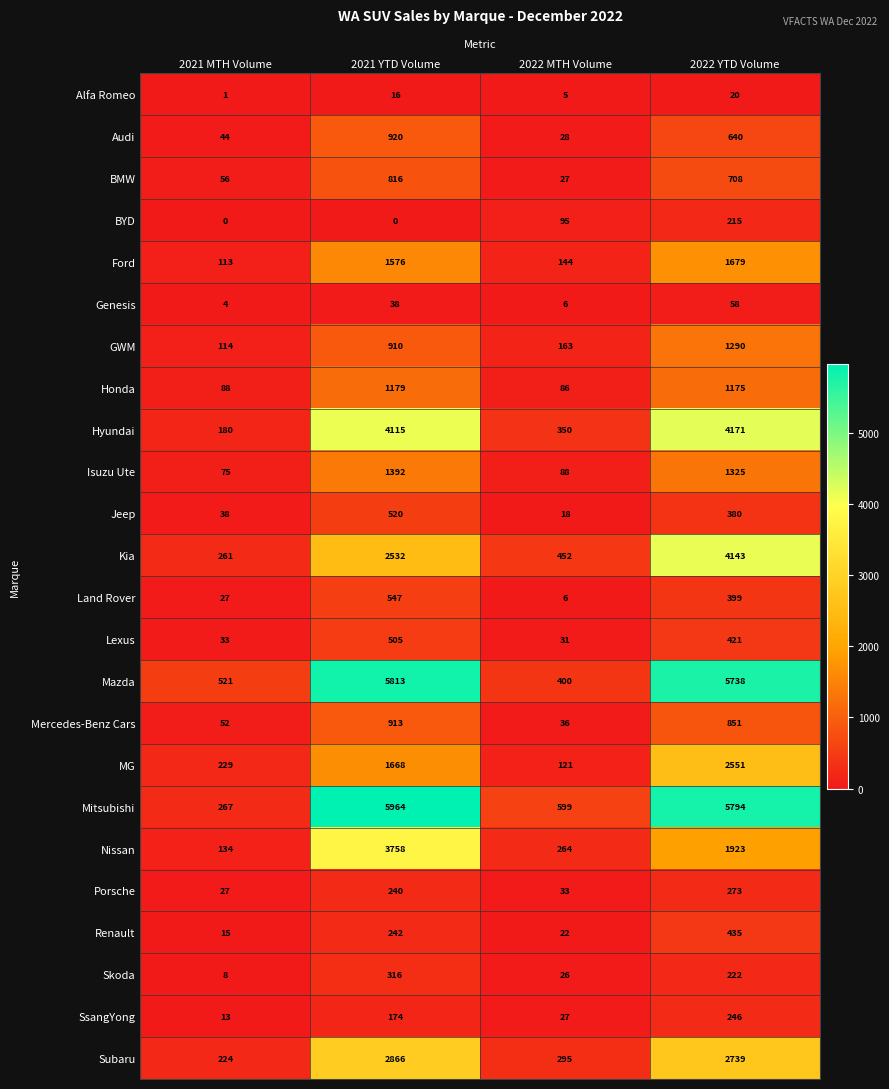

Which series changed the most between 2022 MTH Volume and 2022 YTD Volume?

Mazda